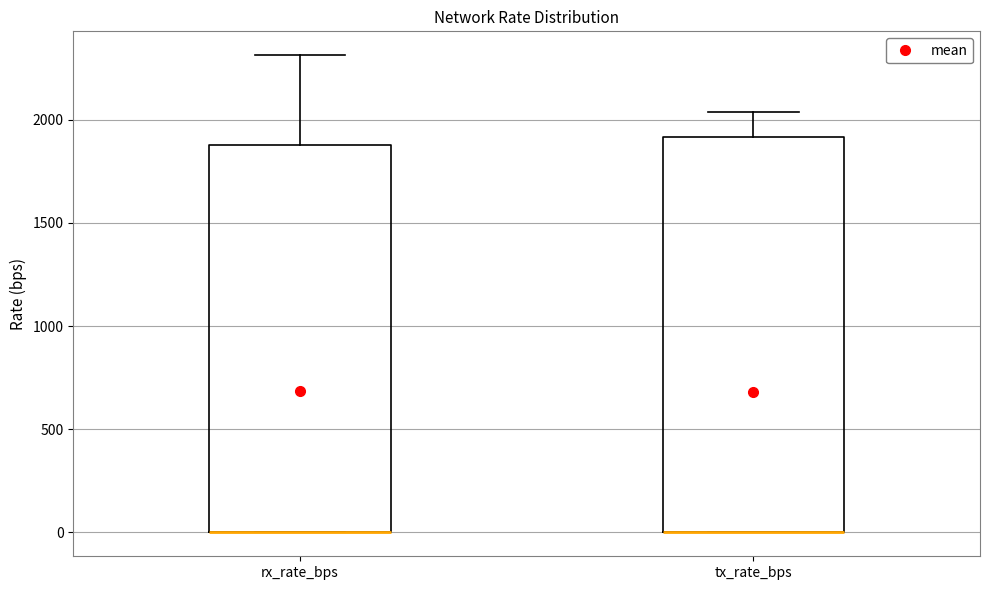

Reading left to right, read every box against the y-axis: the position of its median line, the range the box covers, and the ends of its whiskers. The values are not printed on the chart, so give them approximately, as read against the axis.

rx_rate_bps: median 0 (drawn on the box's lower edge), box 0 to 1900, whiskers 0 to 2300
tx_rate_bps: median 0 (drawn on the box's lower edge), box 0 to 1900, whiskers 0 to 2050